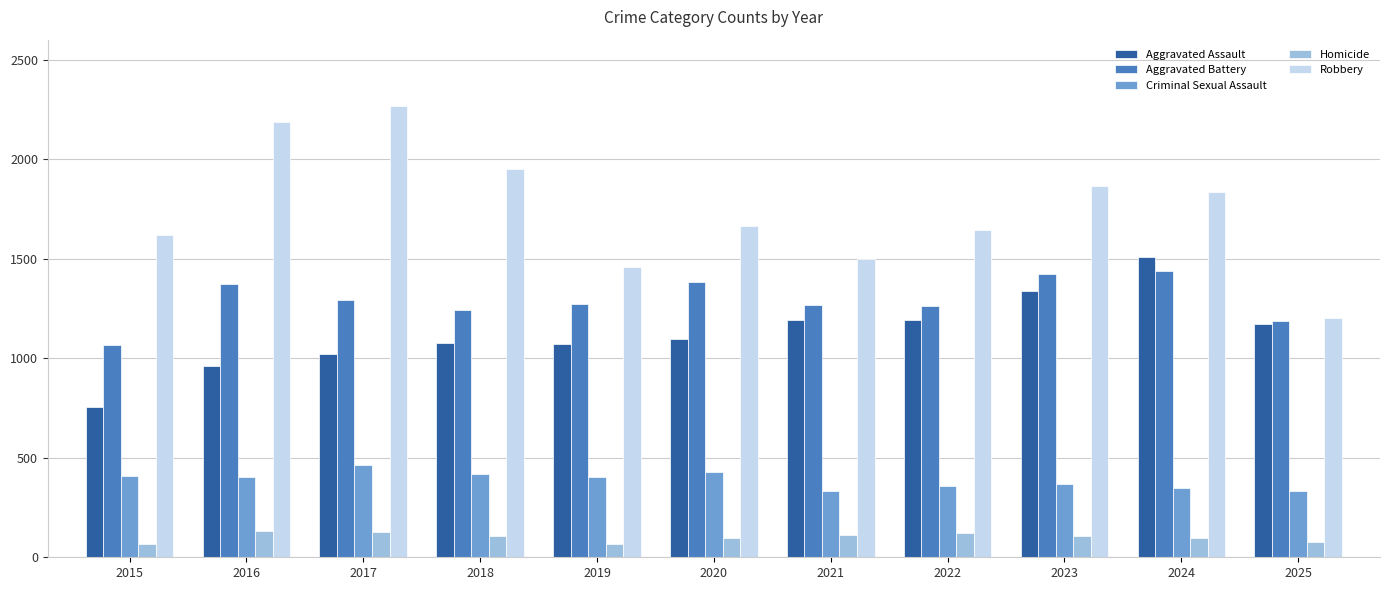

How many data points in Criminal Sexual Assault are less than 403?

5